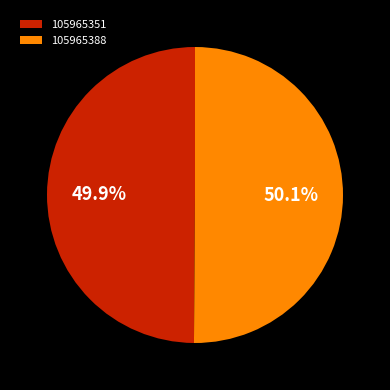

How many slices are in this pie chart?

2